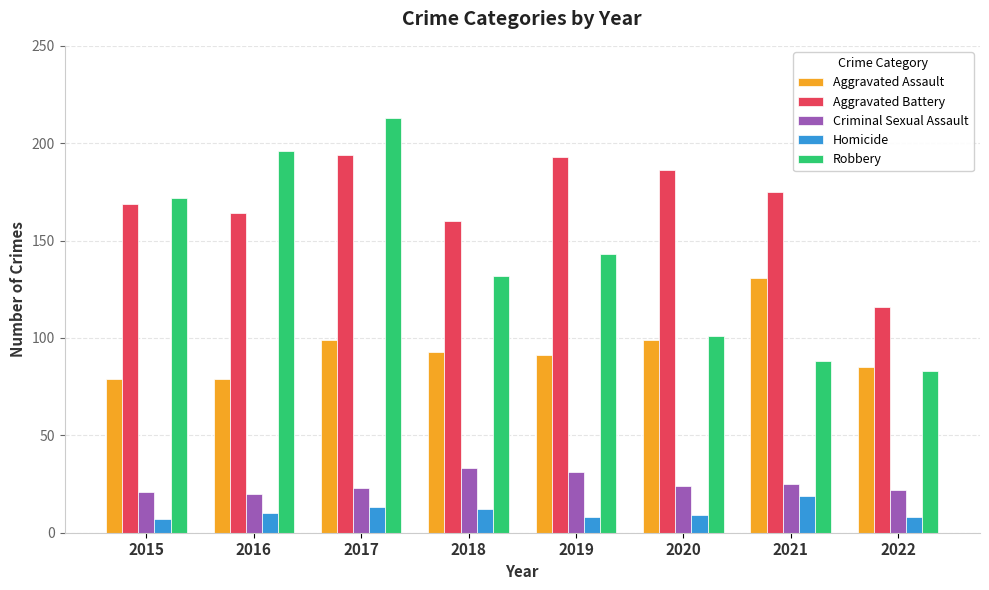

What is the sum of all Criminal Sexual Assault values?

199